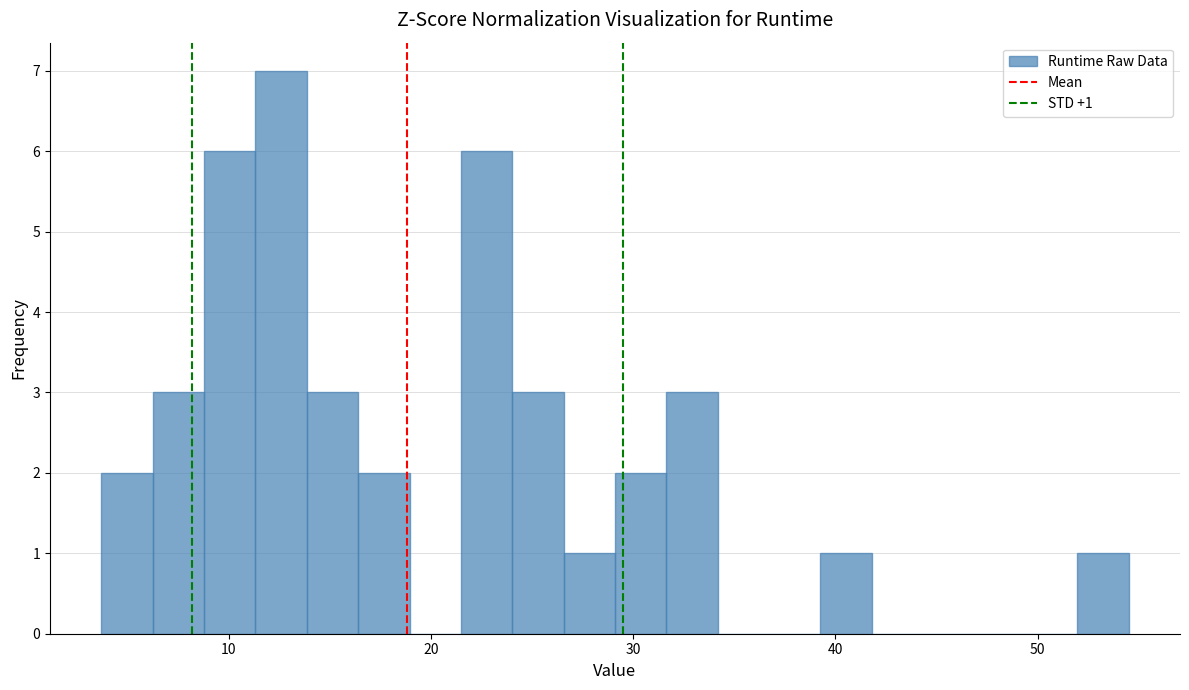

Around what value on the x-axis is the tallest bar? Give the approximate position of its centre, as read against the axis.

13